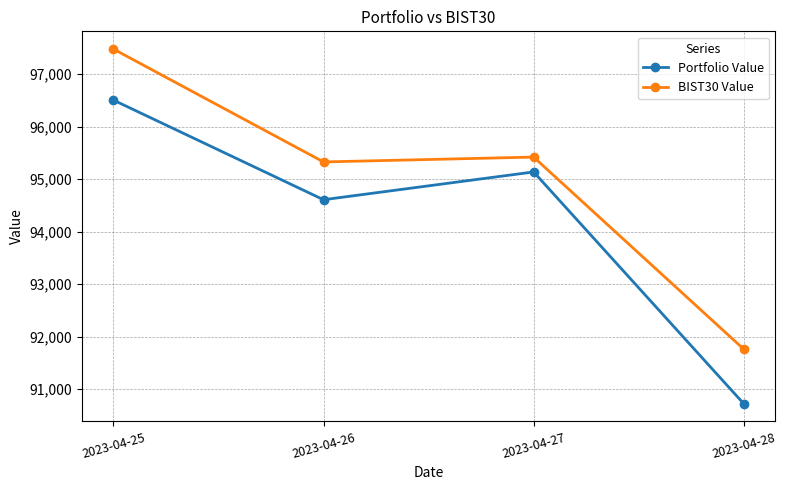

At which category is the sum across all series the highest?

2023-04-25